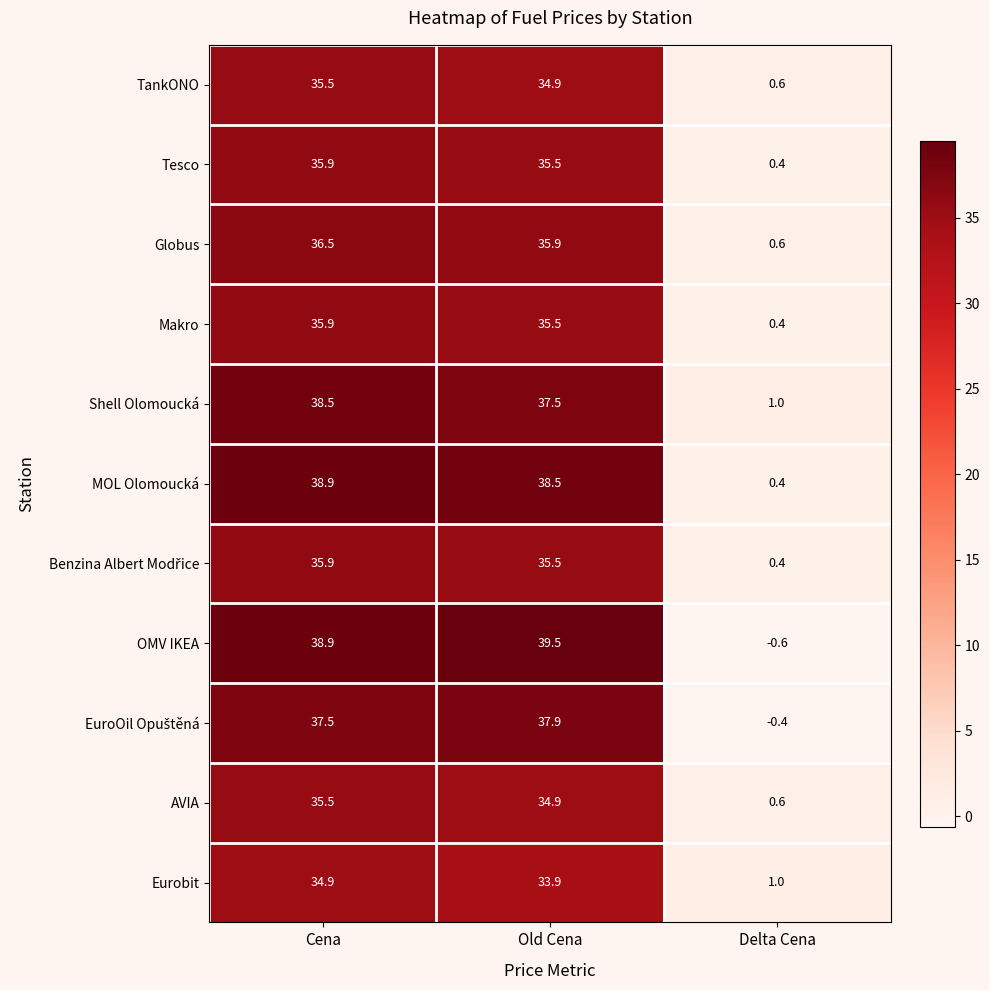

At which category is the sum across all series the highest?

Cena